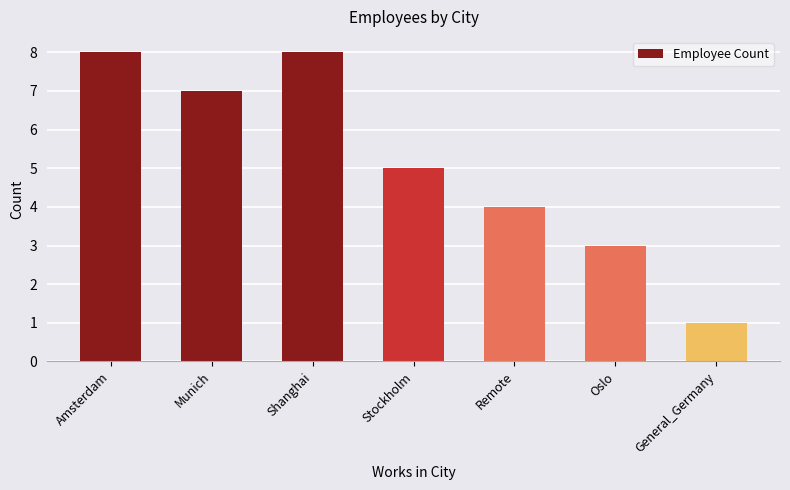

At which label is the value closest to 4?

Remote